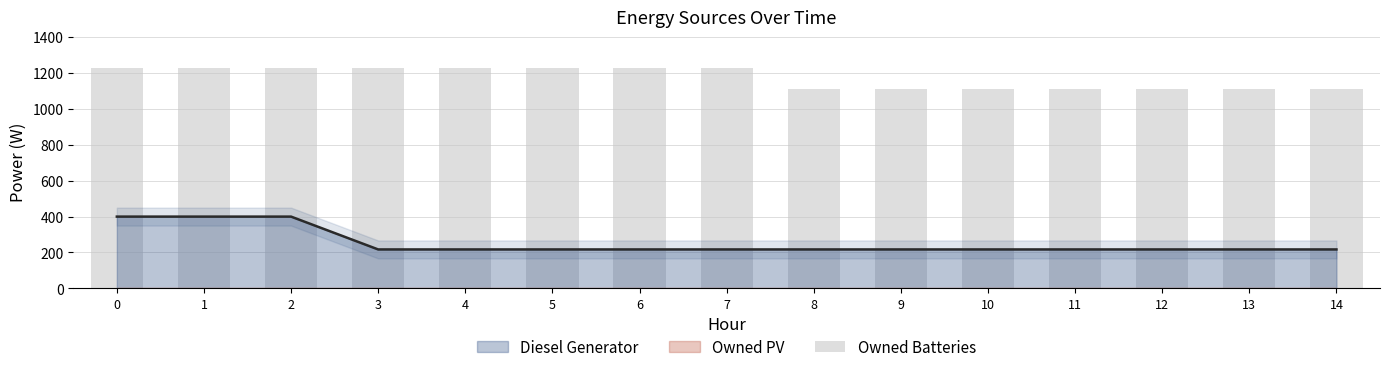

Rank the categories by value from highest to lowest.

0, 1, 2, 3, 4, 5, 6, 7, 8, 9, 10, 11, 12, 13, 14